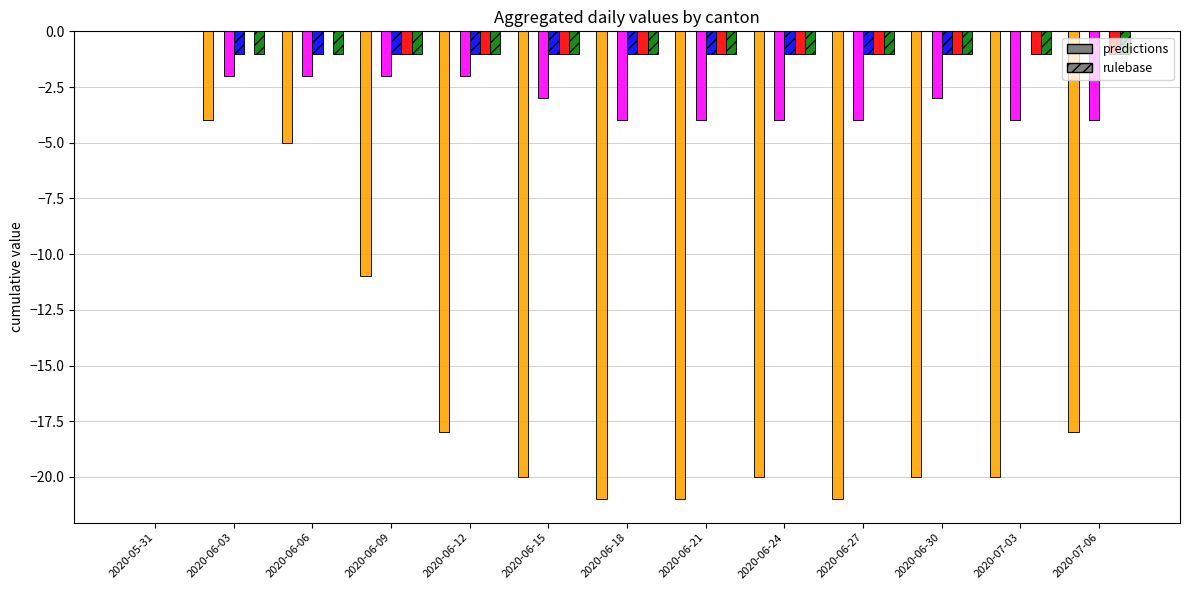

At which category is the sum across all series the highest?

2020-05-31